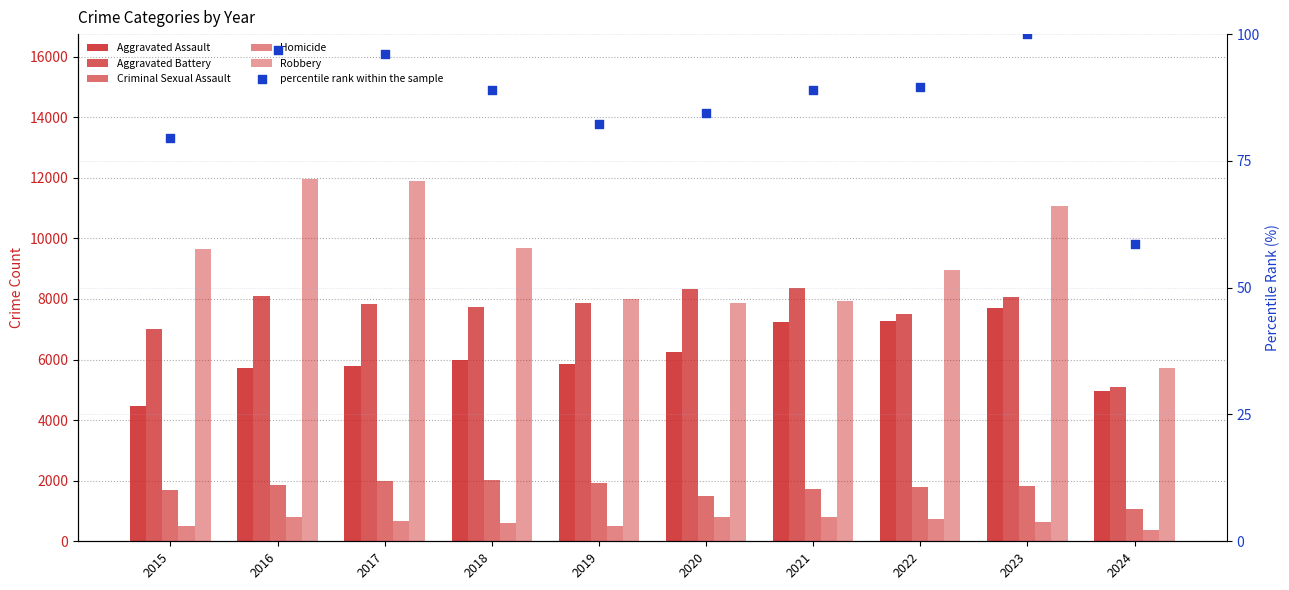

At how many categories does at least one series exceed 5782?

9